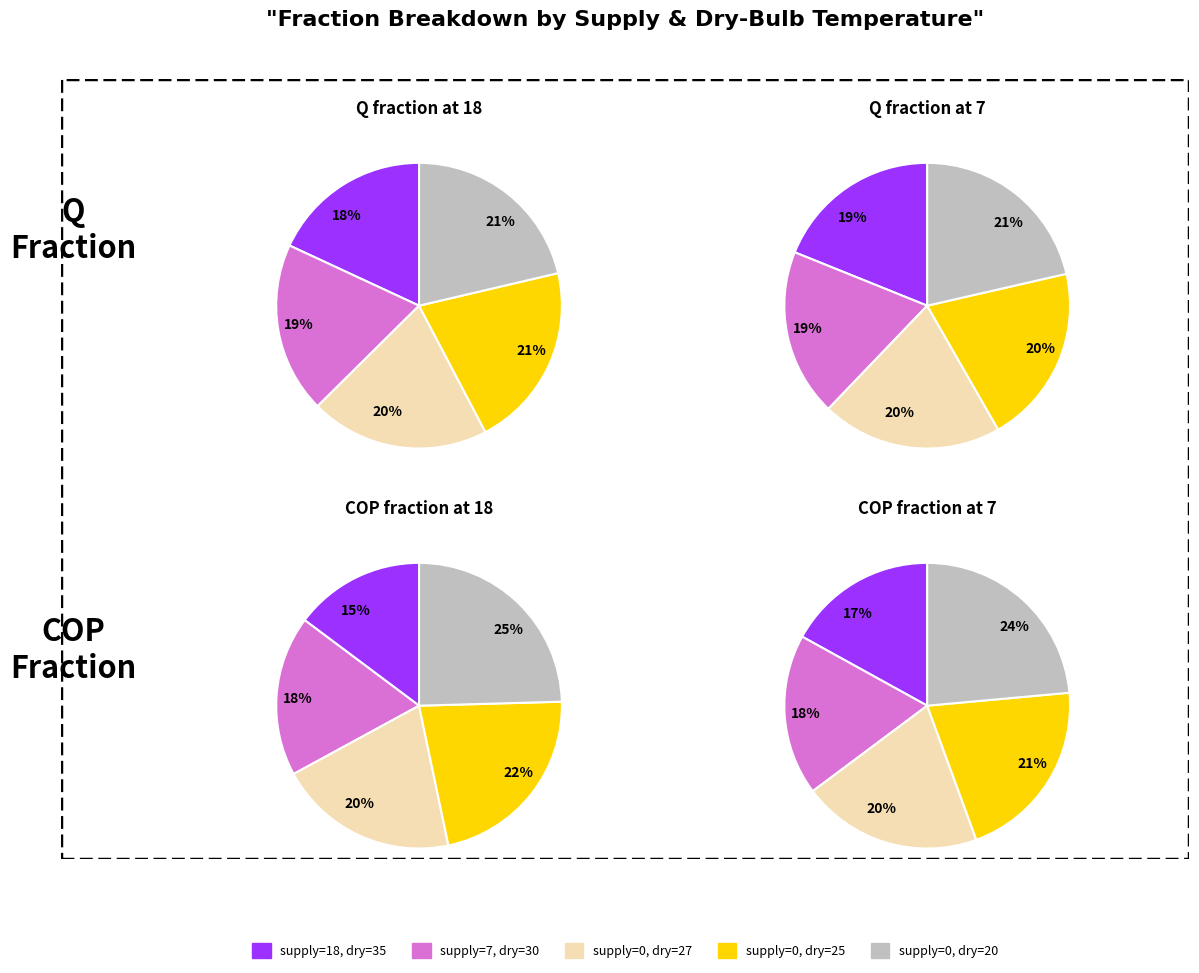

Does supply=18,dry=35 account for over 50% of the chart?

No